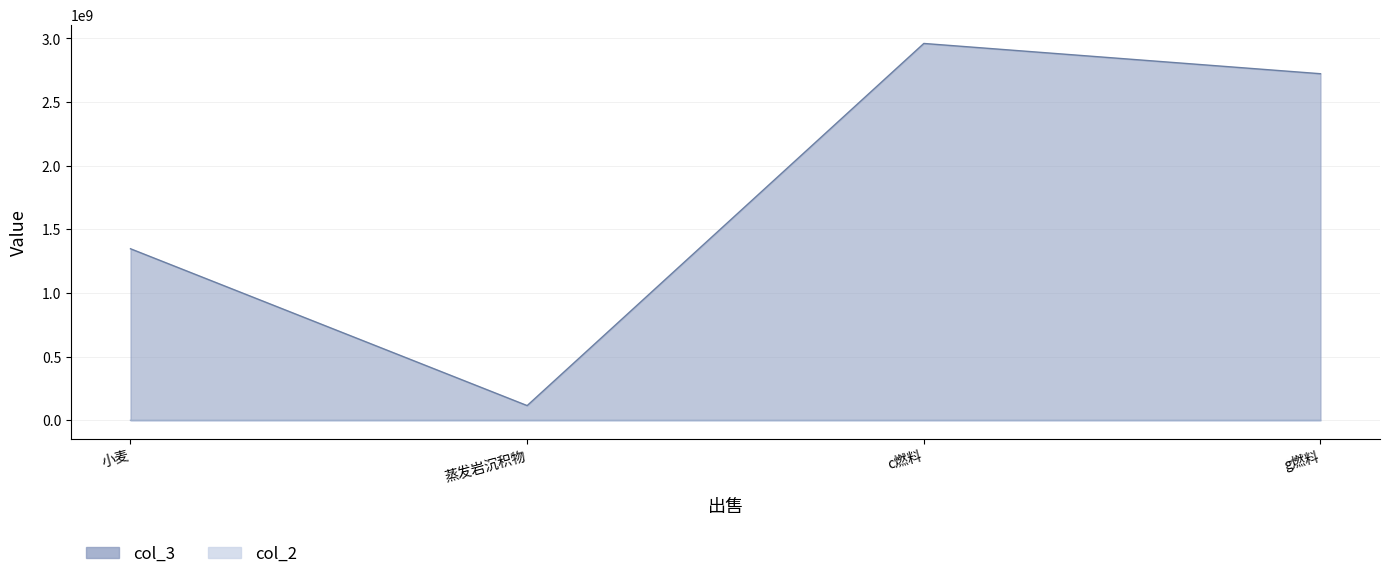

What is the label of the 2nd point from the right?

c燃料